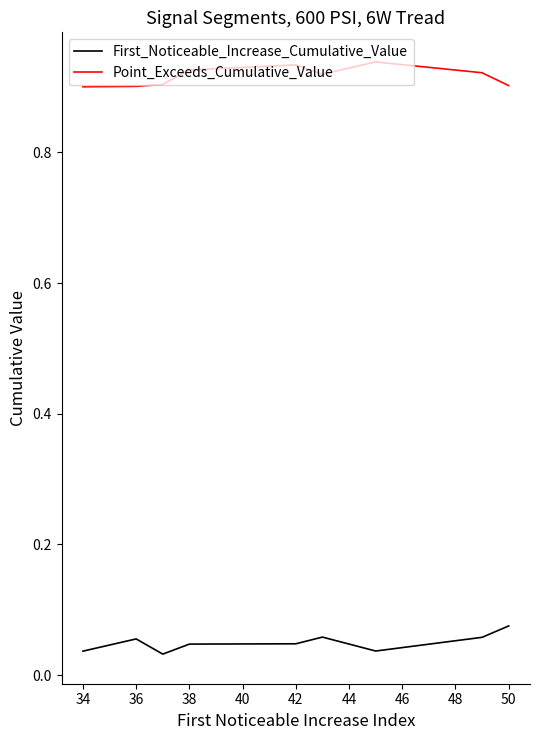

True or false: First_Noticeable_Increase_Cumulative_Value and Point_Exceeds_Cumulative_Value cross at least once.

False